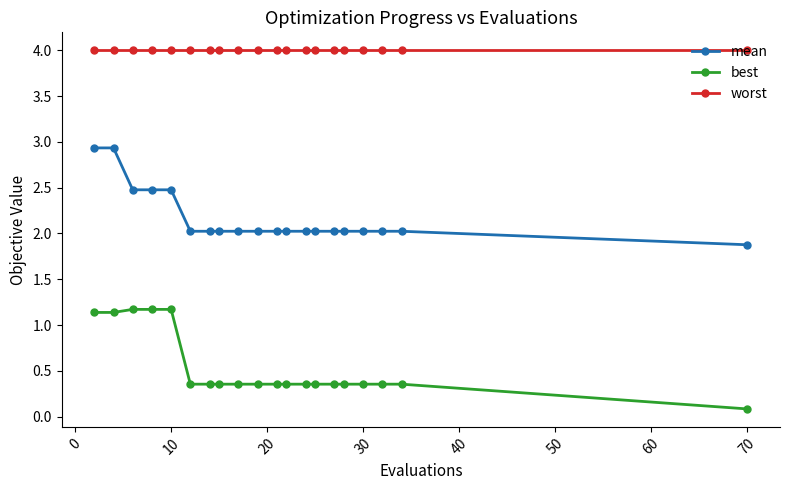

What is the value of the worst point at the 5th from the left?

4.0